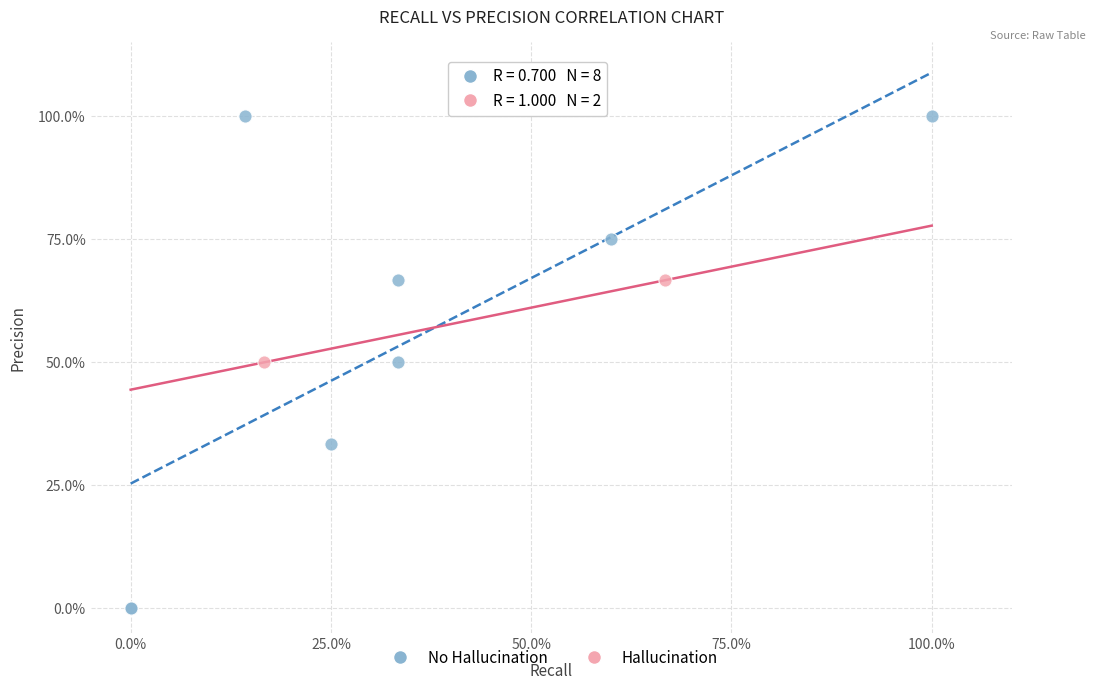

What are all the series names shown in the legend?

No Hallucination, Hallucination